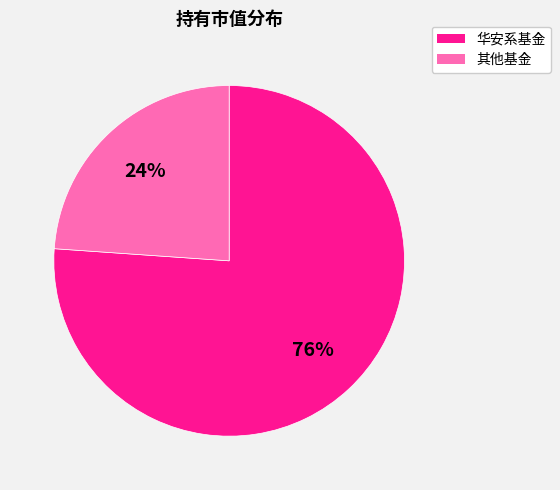

Count the number of slices in the pie.

2